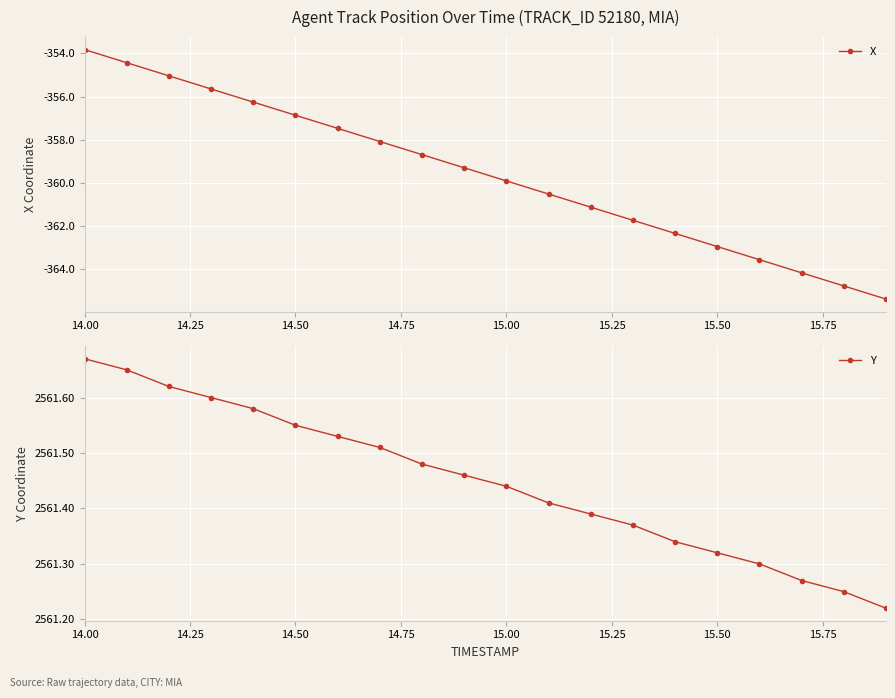

What is the minimum value for X?

-365.4